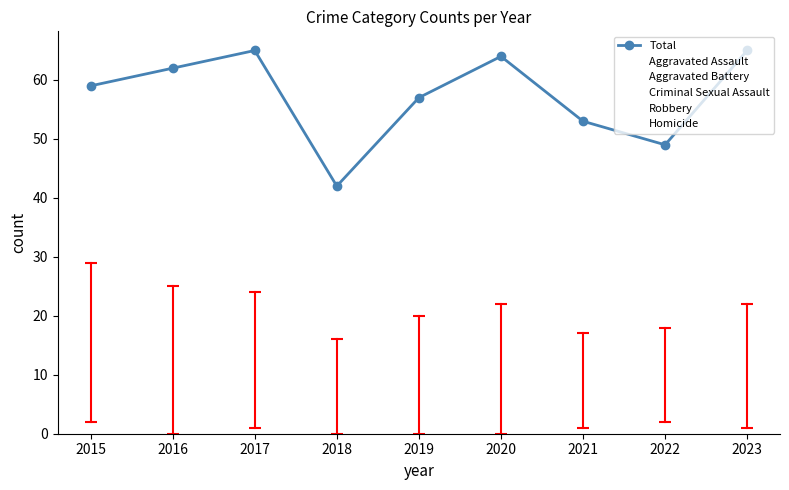

What is the average value of the Aggravated Assault series?

14